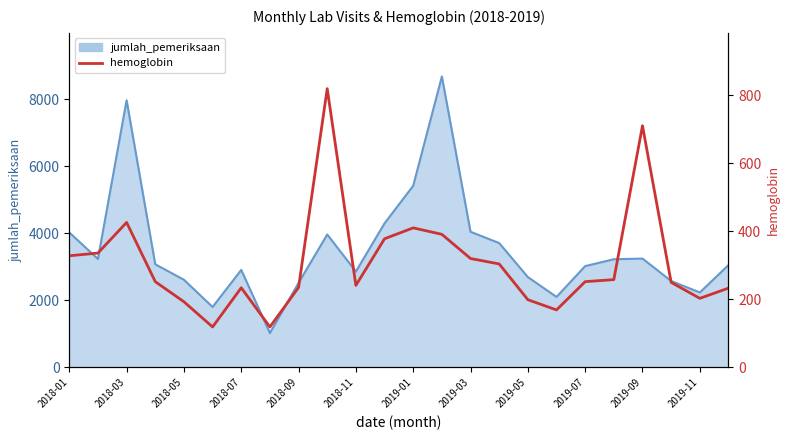

Reading left to right, transcribe all the data shown in this chart.

328	336	426	252	193	119	234	119	235	819	241	378	410	391	320	304	199	169	252	258	710	250	203	233